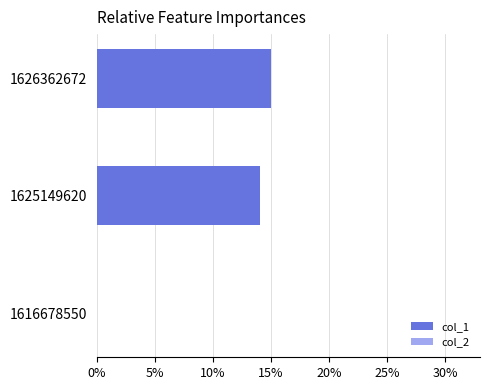

What is the change in value from 1625149620 to 1626362672?

+1